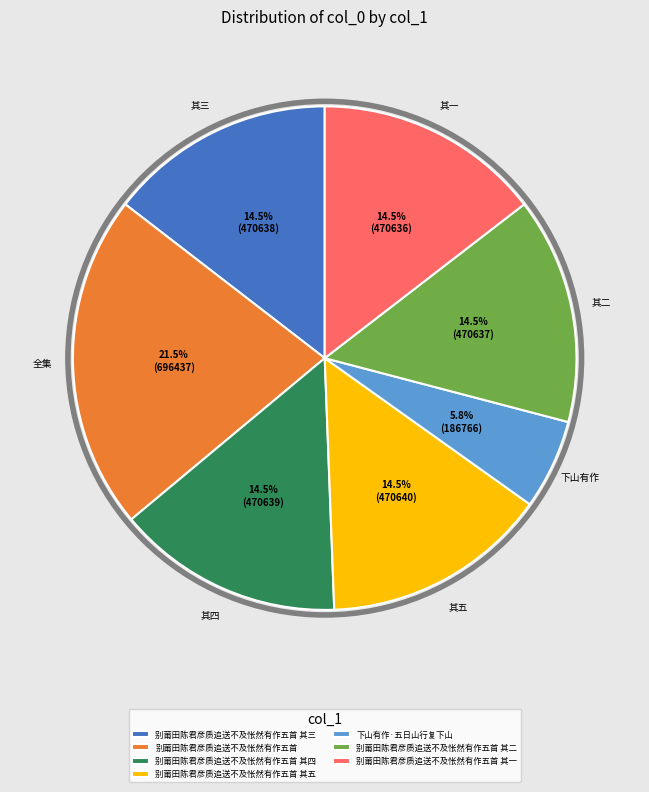

Between 别莆田陈君彦质追送不及怅然有作五首 其三 and 别莆田陈君彦质追送不及怅然有作五首, which is larger?

别莆田陈君彦质追送不及怅然有作五首